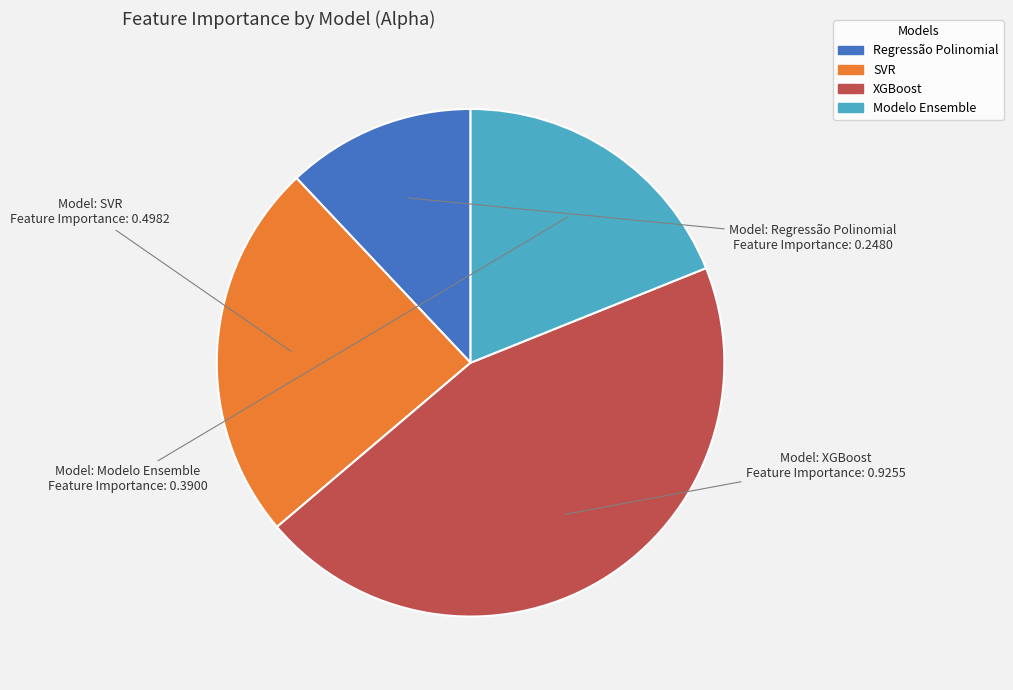

Does SVR represent more than half of the total?

No